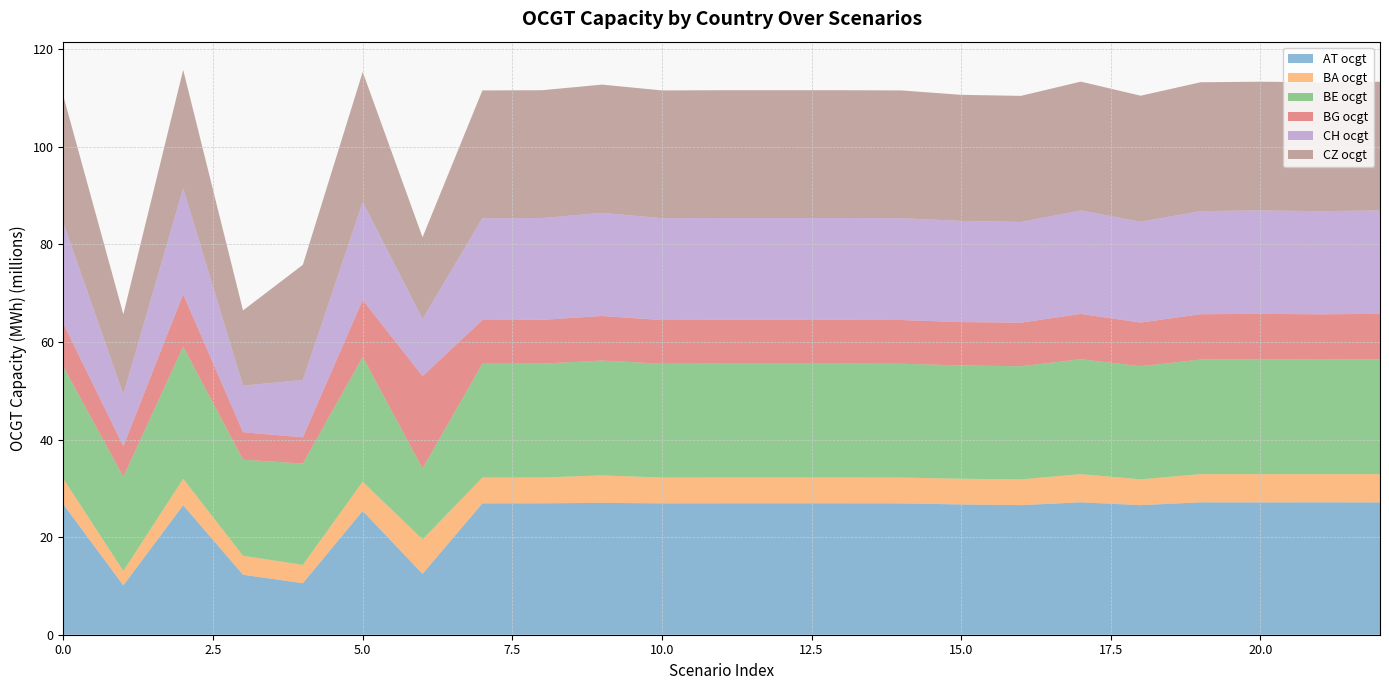

Reading left to right, transcribe all the data shown in this chart.

AT ocgt: 0=26686692.6	1=10113960.0	2=26533871.7	3=12290910.5	4=10564385.1	5=25373641.3	6=12465205.4	7=26927351.6	8=26936950.2	9=27024609.3	10=26927351.6	11=26936950.2	12=26936950.2	13=26936950.2	14=26927351.6	15=26706798.2	16=26561807.9	17=27142836.2	18=26561806.9	19=27135754.5	20=27125404.8	21=27142074.9	22=27125404.8
BA ocgt: 0=5244870.4	1=2946885.4	2=5425197.0	3=3898874.6	4=3743484.8	5=5997048.9	6=7072425.7	7=5287570.3	8=5290163.5	9=5636976.0	10=5287570.3	11=5290163.5	12=5290163.5	13=5290163.5	14=5287570.3	15=5261739.9	16=5283208.6	17=5770911.1	18=5285704.2	19=5782465.7	20=5792617.8	21=5769437.7	22=5792617.8
BE ocgt: 0=22965965.3	1=19322125.0	2=27105759.2	3=19692617.5	4=20775446.9	5=25571701.7	6=14558886.3	7=23333843.7	8=23344530.6	9=23547517.5	10=23333843.7	11=23344530.6	12=23344530.6	13=23344530.6	14=23333843.7	15=23235522.3	16=23184042.2	17=23559556.9	18=23197628.5	19=23481531.8	20=23562859.4	21=23479226.2	22=23562859.4
BG ocgt: 0=8806181.8	1=6261252.1	2=10741275.3	3=5636022.1	4=5374616.7	5=11678886.3	6=18904812.9	7=8960975.7	8=8968315.7	9=9127410.7	10=8960975.7	11=8968315.7	12=8968315.7	13=8968315.7	14=8960975.7	15=8883975.2	16=8937906.7	17=9287871.9	18=8943912.6	19=9296809.3	20=9293309.0	21=9285400.9	22=9293309.0
CH ocgt: 0=20660810.7	1=10635216.9	2=21746621.1	3=9538727.9	4=11781338.7	5=20108385.9	6=11730510.6	7=20874295.9	8=20878164.2	9=21151043.9	10=20874295.9	11=20878164.2	12=20878164.2	13=20878164.2	14=20874295.9	15=20743930.8	16=20648763.3	17=21213986.6	18=20660908.8	19=21139176.4	20=21210980.2	21=21141694.6	22=21210980.2
CZ ocgt: 0=25956700.7	1=16402562.7	2=24227766.2	3=15414971.8	4=23596088.9	5=26634467.7	6=16741984.8	7=26192140.6	8=26200175.7	9=26281785.2	10=26192140.6	11=26200175.7	12=26200175.7	13=26200175.7	14=26192140.6	15=25840535.9	16=25840536.1	17=26403815.9	18=25840535.9	19=26411682.1	20=26378639.0	21=26413829.2	22=26378639.0